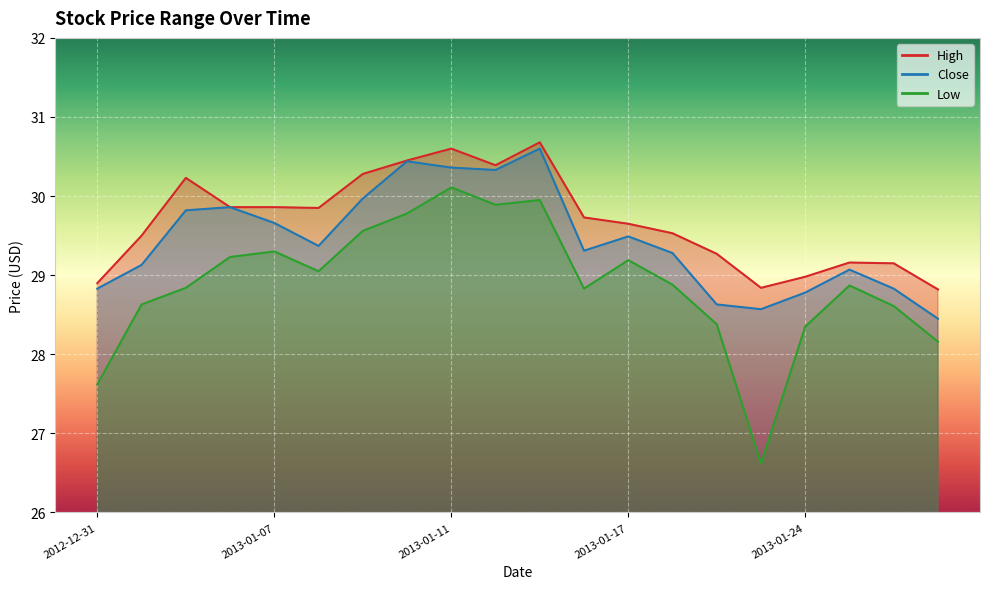

Rank the series by their average value, from highest to lowest.

High, Close, Low